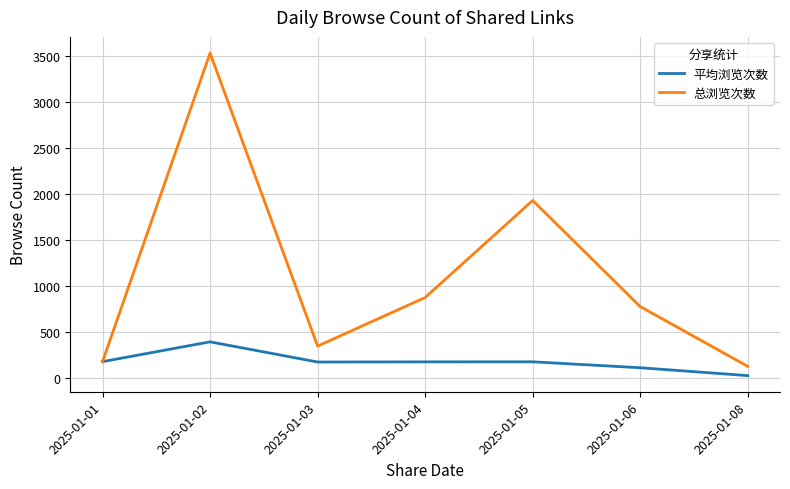

What is the minimum value shown in the chart?

25.2